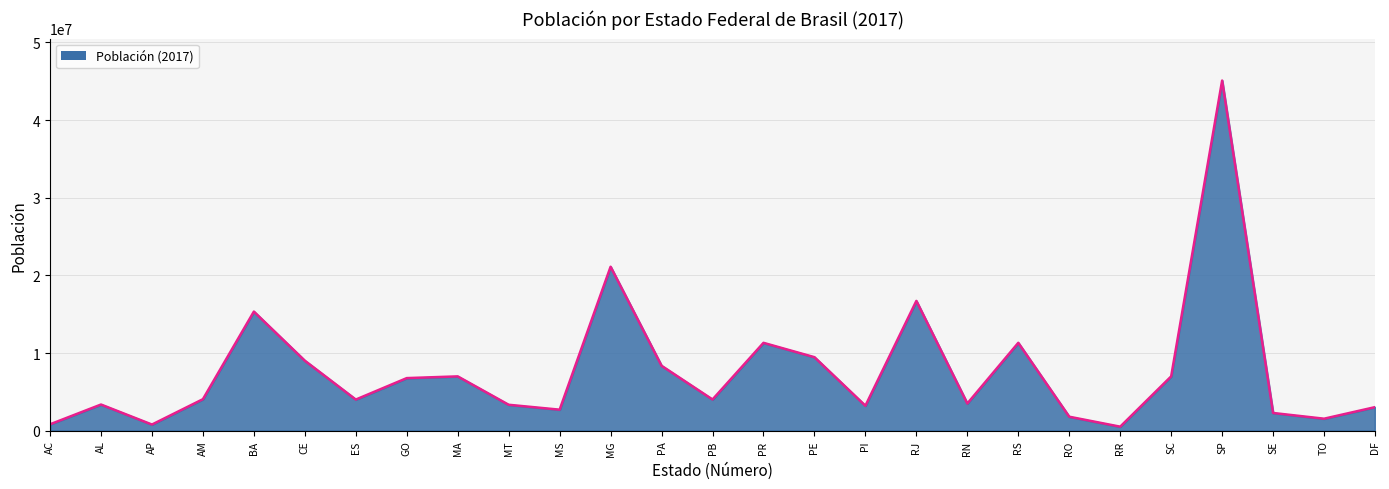

How many interior local valleys (lower than both neighbors) does the data have?

8